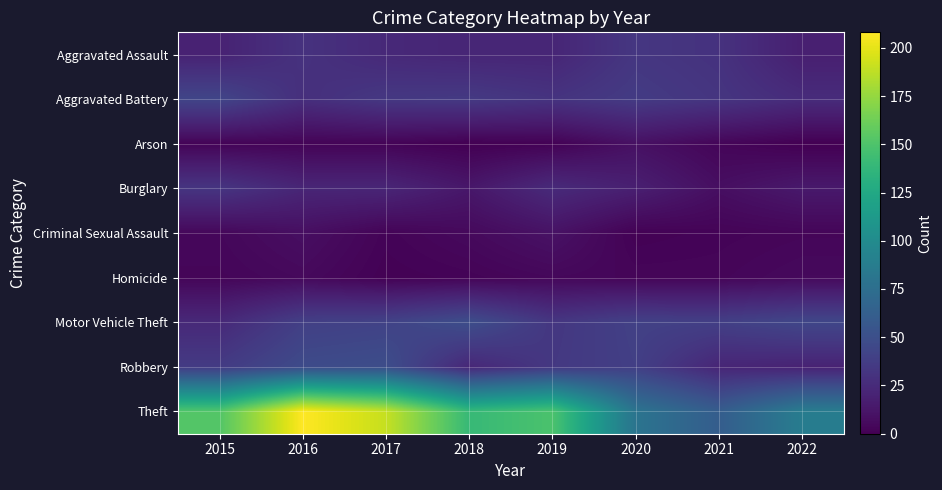

At how many categories does at least one series exceed 3?

8